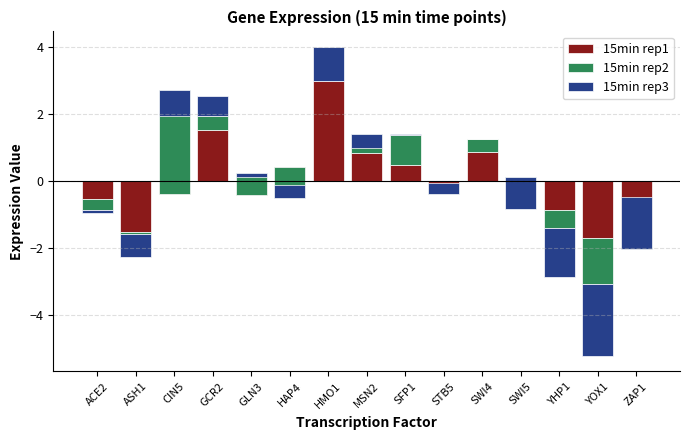

How many bars are there in each group?

3